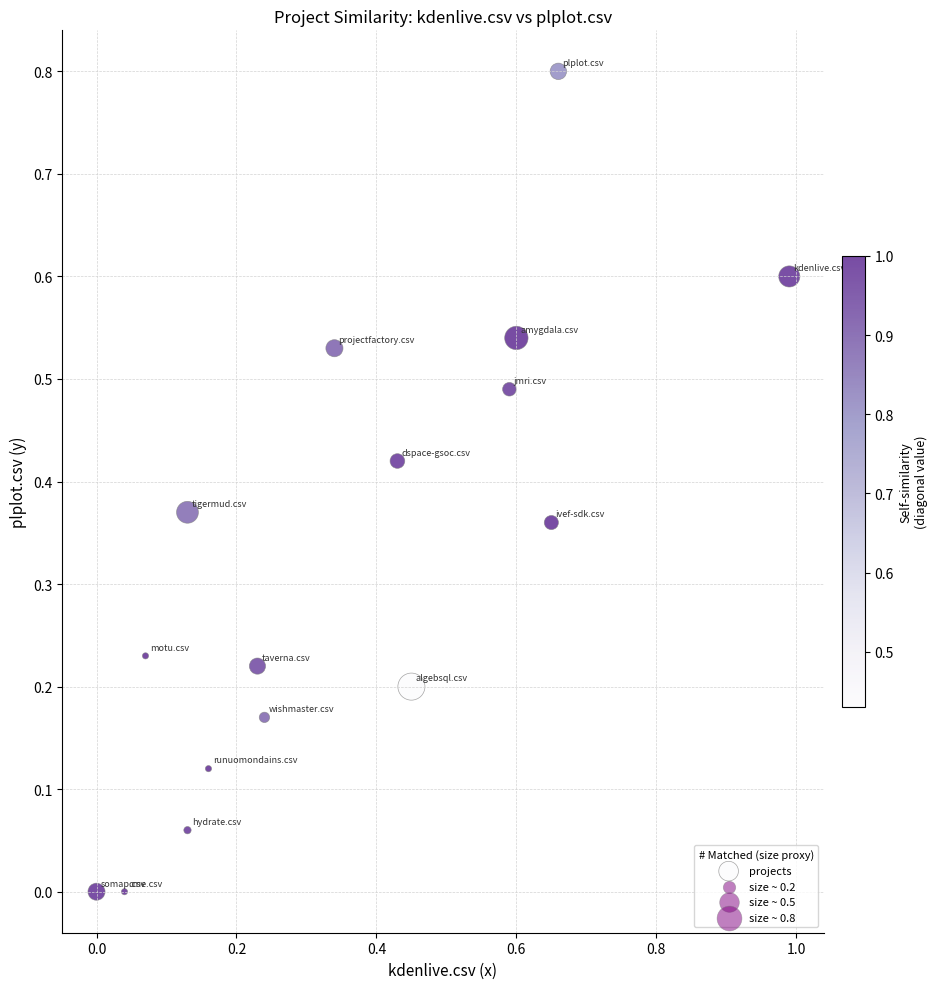

What is the range of X values (max minus min)?

1.0